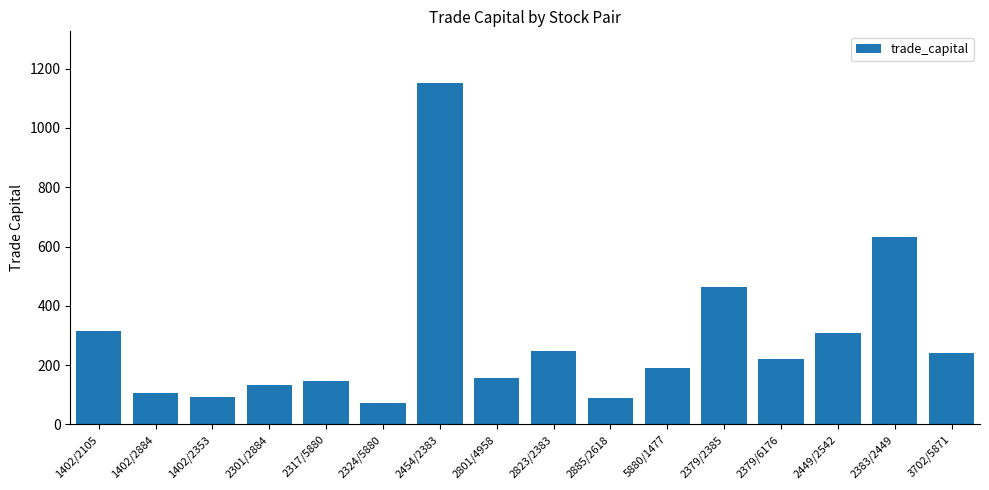

What is the value of the 5th bar from the left?

146.3